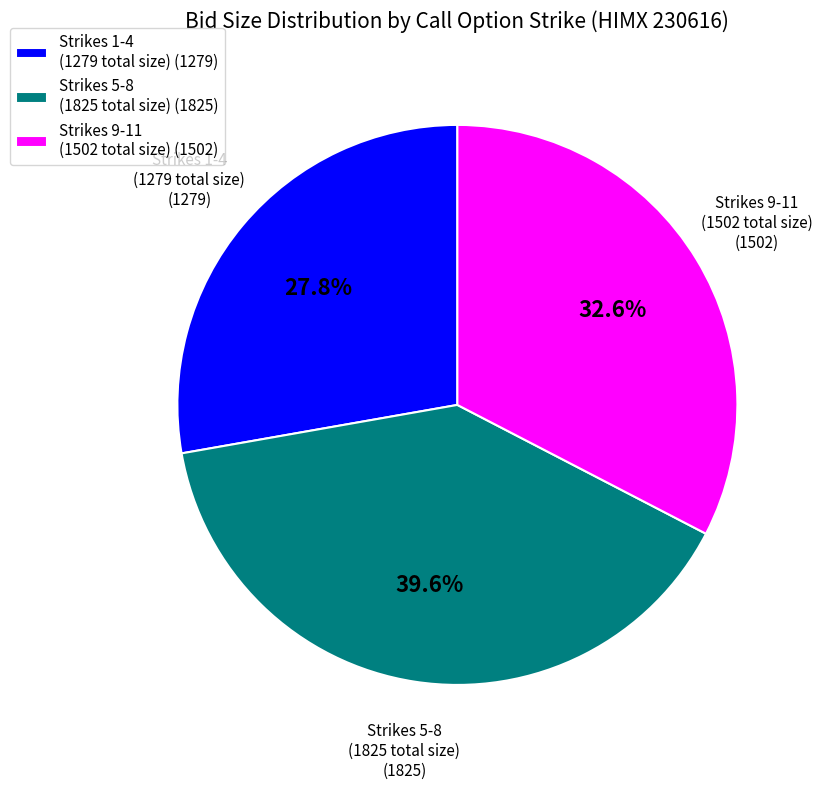

What is the ratio of the value at Strikes 1-4 (1279 total size) (1279) to the value at Strikes 9-11 (1502 total size) (1502)?

0.9